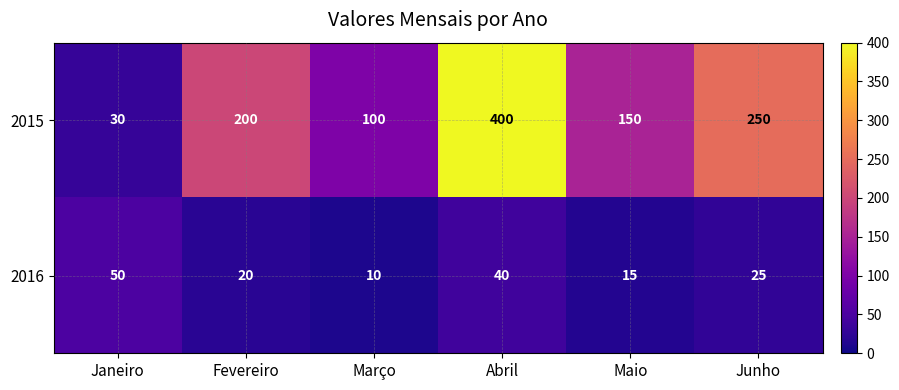

How many data points does each series have?

6